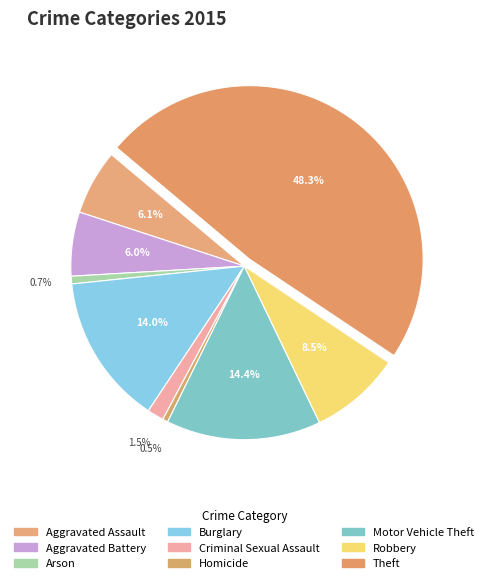

What is the change in value from Aggravated Assault to Arson?

-97